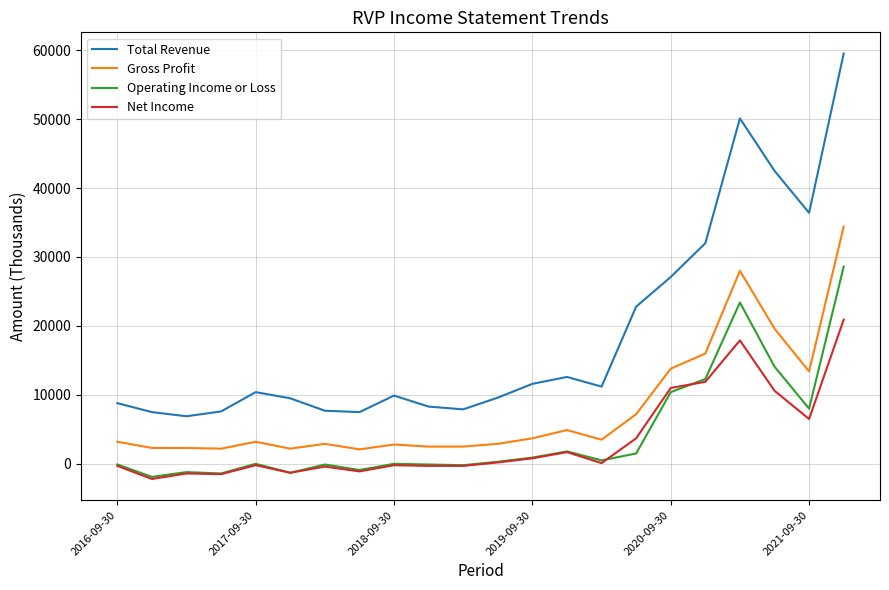

True or false: Net Income and Total Revenue intersect in this chart.

False